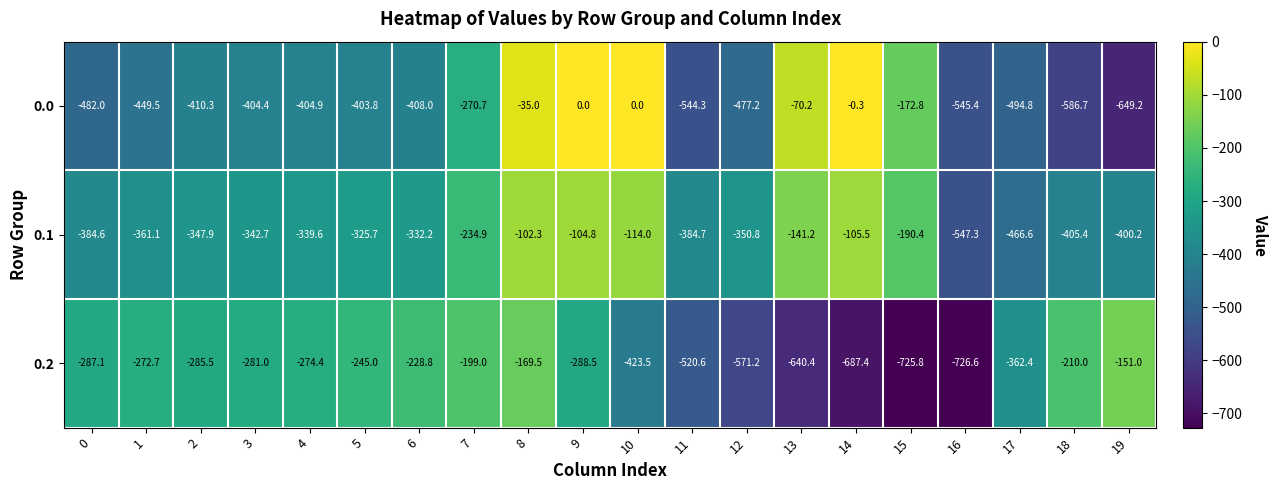

At which label does 0.0 first exceed -404?

5